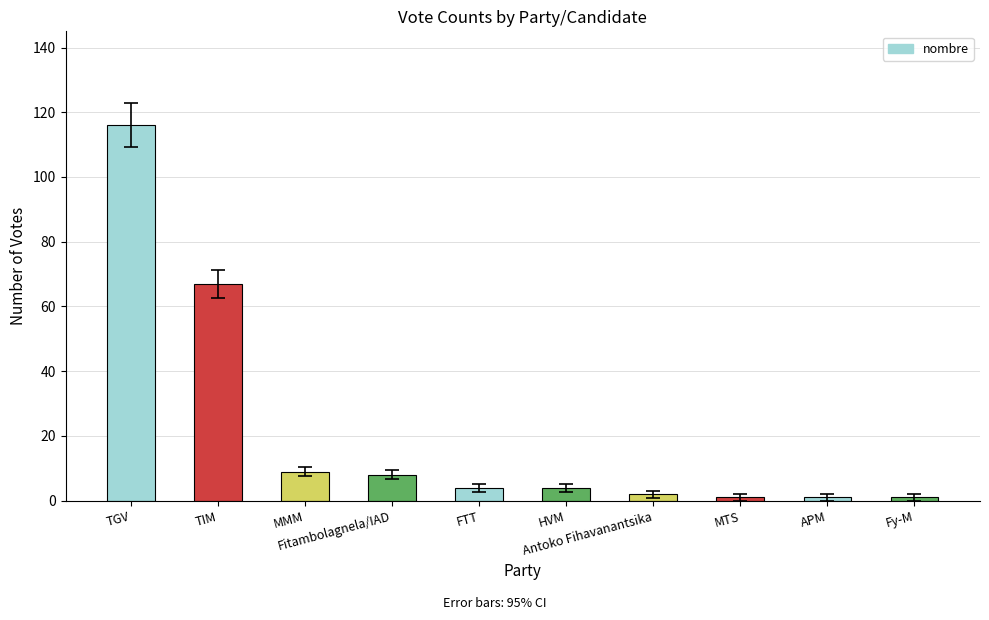

Reading left to right, extract all data points from this chart.

TGV=116	TIM=67	MMM=9	Fitambolagnela/IAD=8	FTT=4	HVM=4	Antoko Fihavanantsika=2	MTS=1	APM=1	Fy-M=1